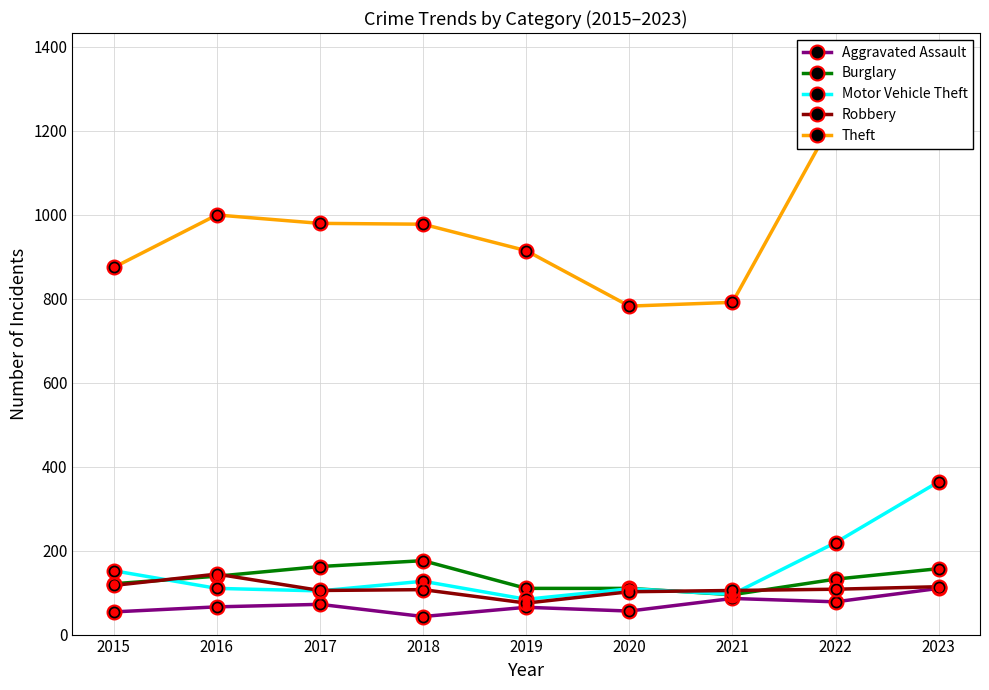

Reading left to right, extract all data points from this chart.

Aggravated Assault: 54	66	72	43	65	56	86	78	110
Burglary: 121	139	162	176	110	110	95	132	157
Motor Vehicle Theft: 152	110	104	127	84	109	96	219	364
Robbery: 117	144	105	107	75	102	105	108	114
Theft: 874	999	979	977	914	782	791	1235	1366